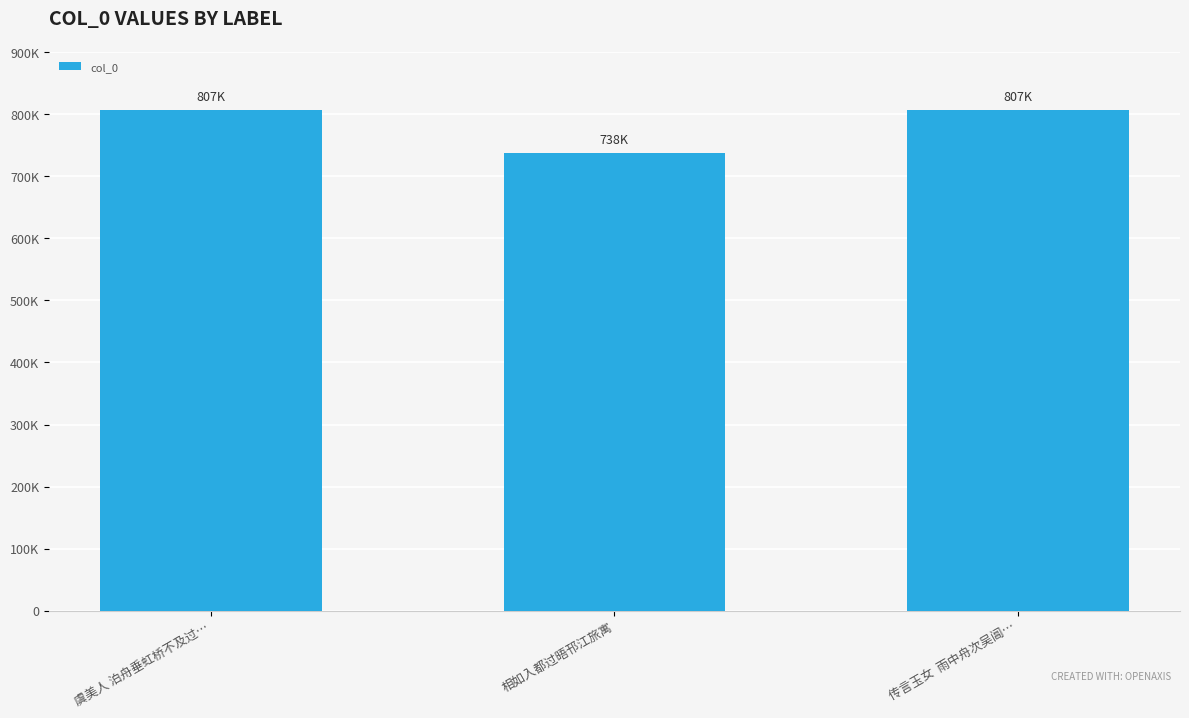

Approximately how many times larger is the value at 虞美人 泊舟垂虹桥不及过… compared to 相如入都过晤邗江旅寓?

1.1